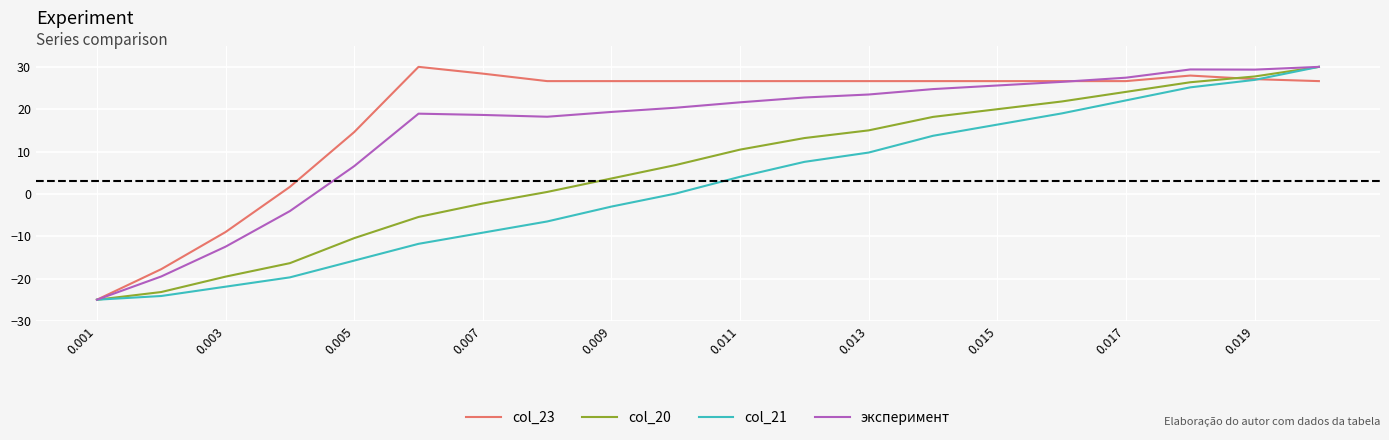

Which series has the largest total across all categories?

col_23